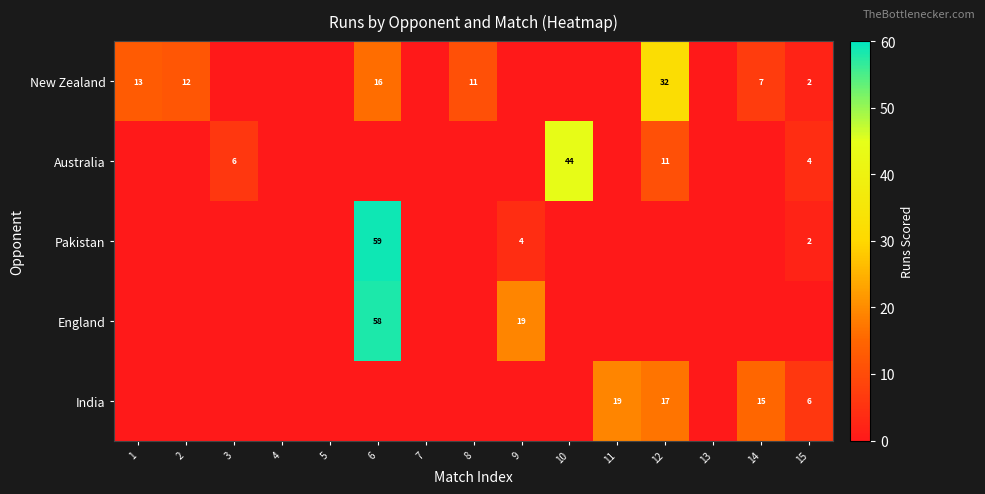

What is the total value across all series at 6?

133